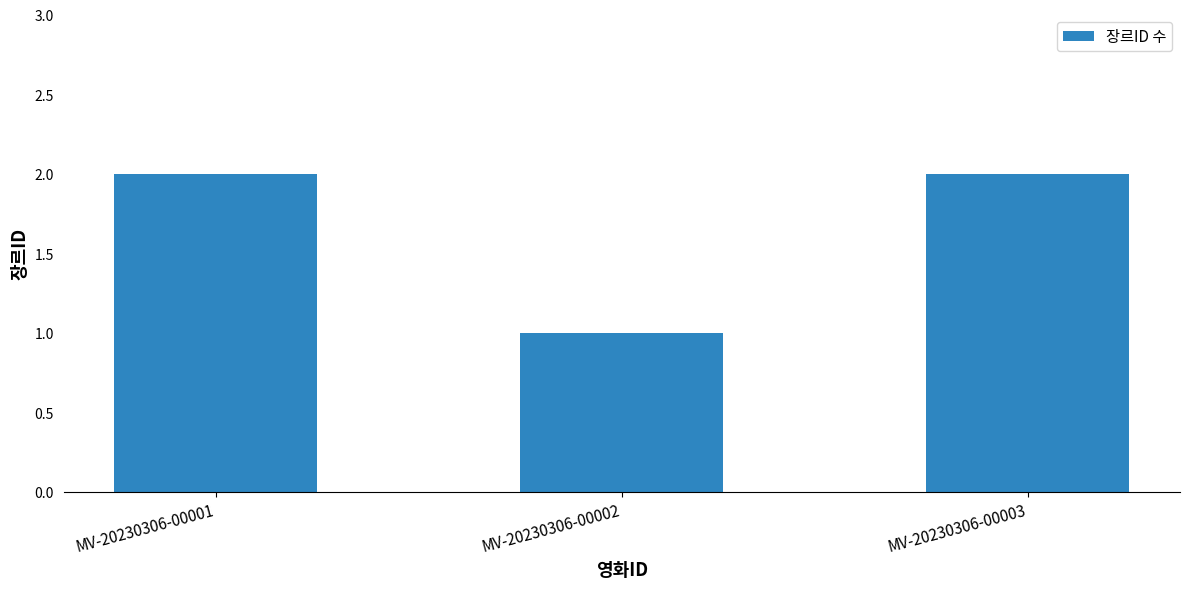

What is the value of the 3rd bar from the left?

2